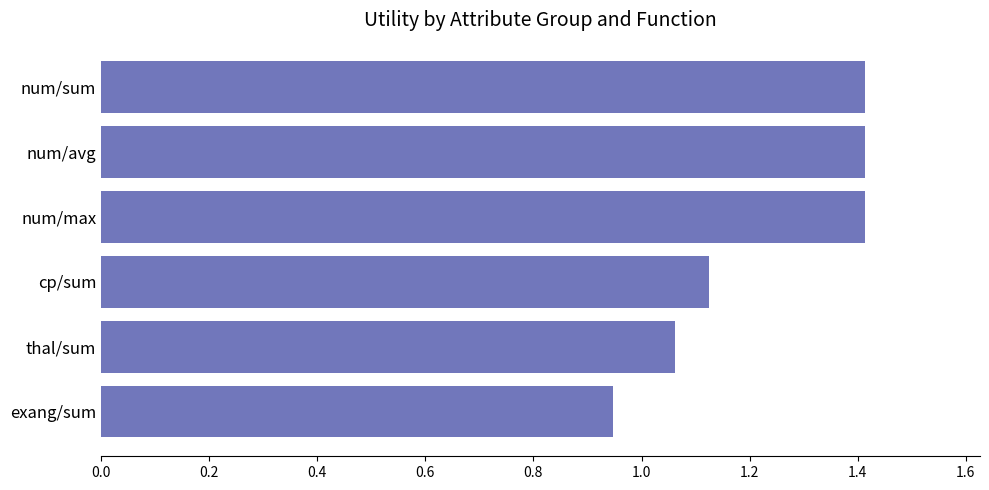

What is the sum of all values?

7.4